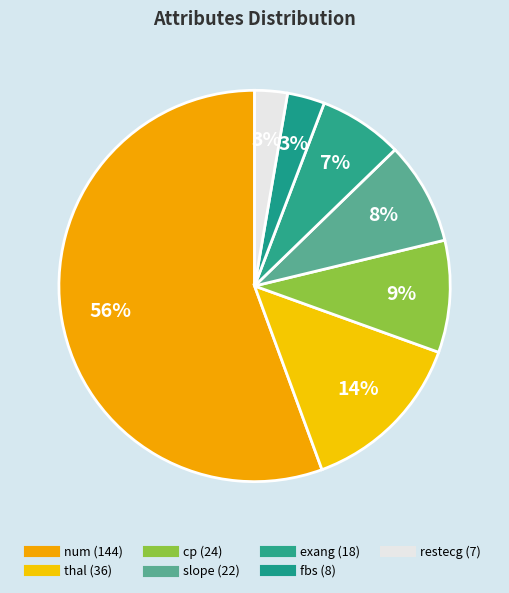

How many segments does this pie chart have?

7